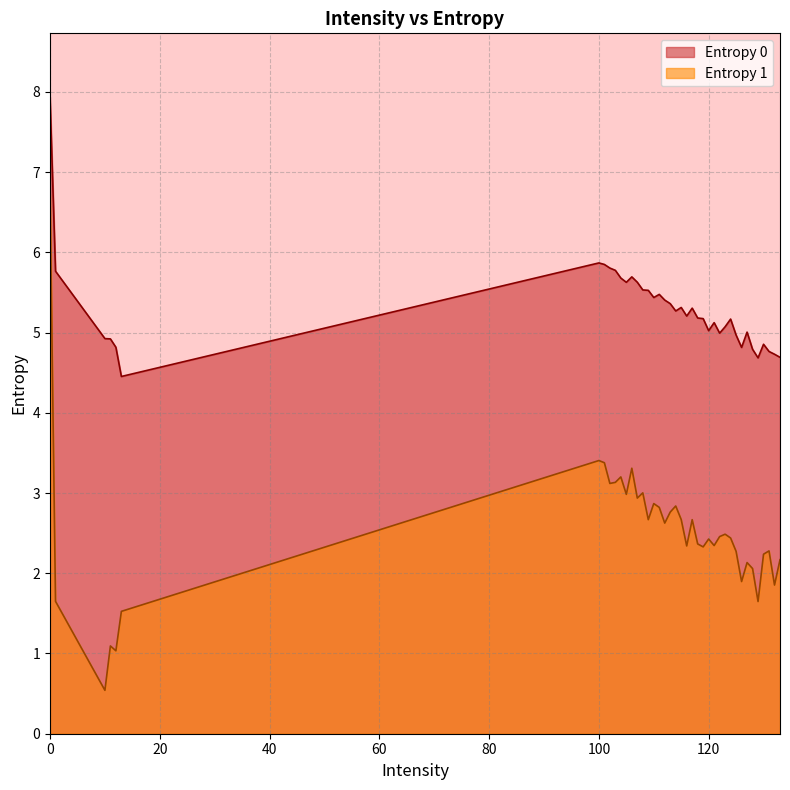

Does the chart display data point markers on the line(s)?

No